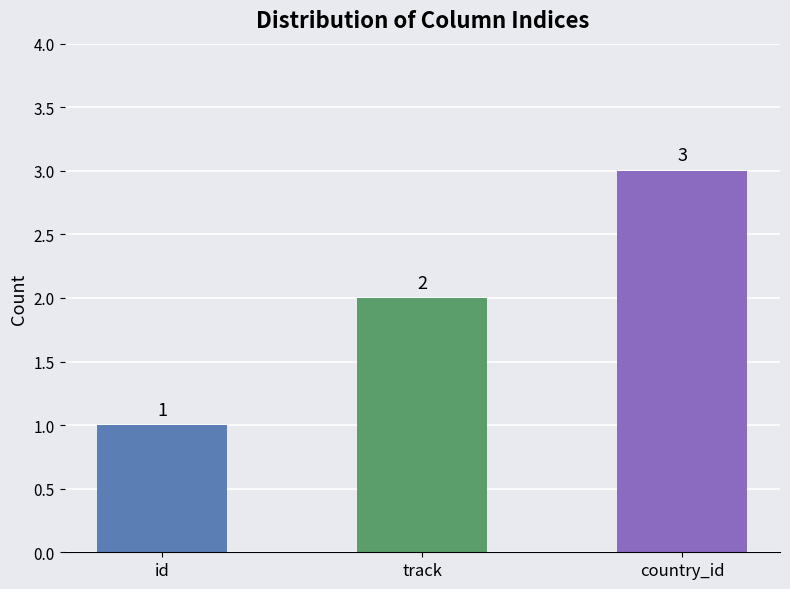

List the labels in order of value, largest first.

country_id, track, id